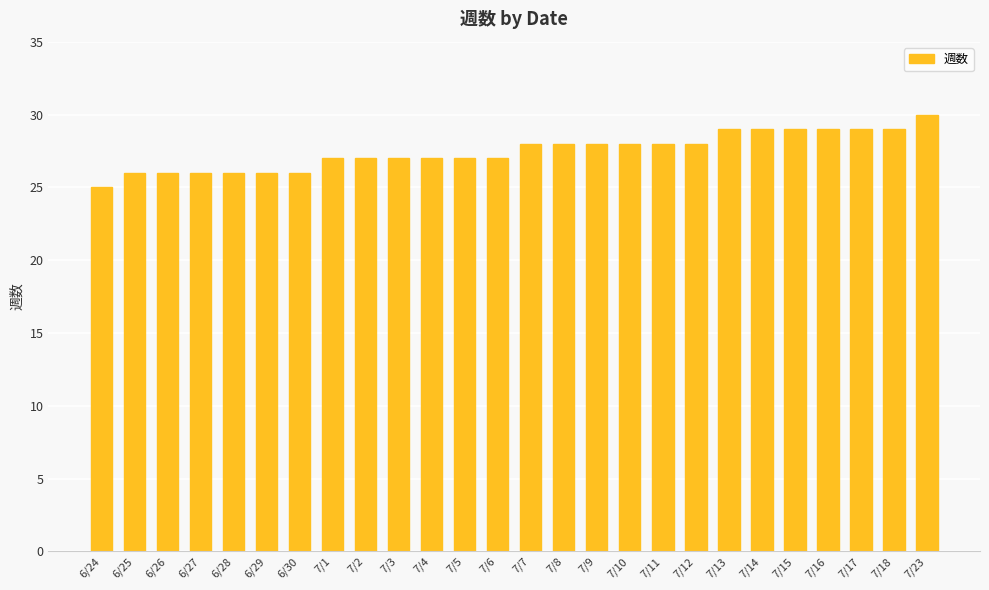

What is the smallest value displayed?

25